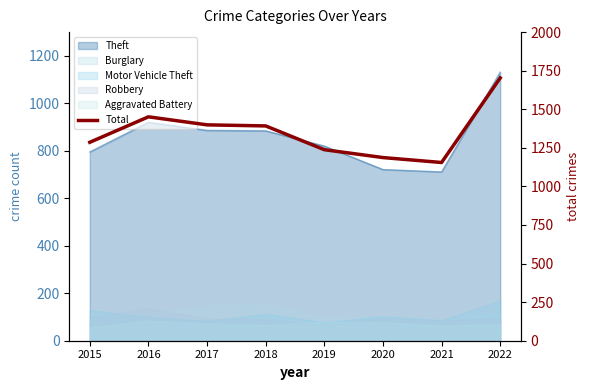

Reading left to right, list all the values displayed in this chart.

2015=1286	2016=1451	2017=1399	2018=1392	2019=1238	2020=1187	2021=1155	2022=1703